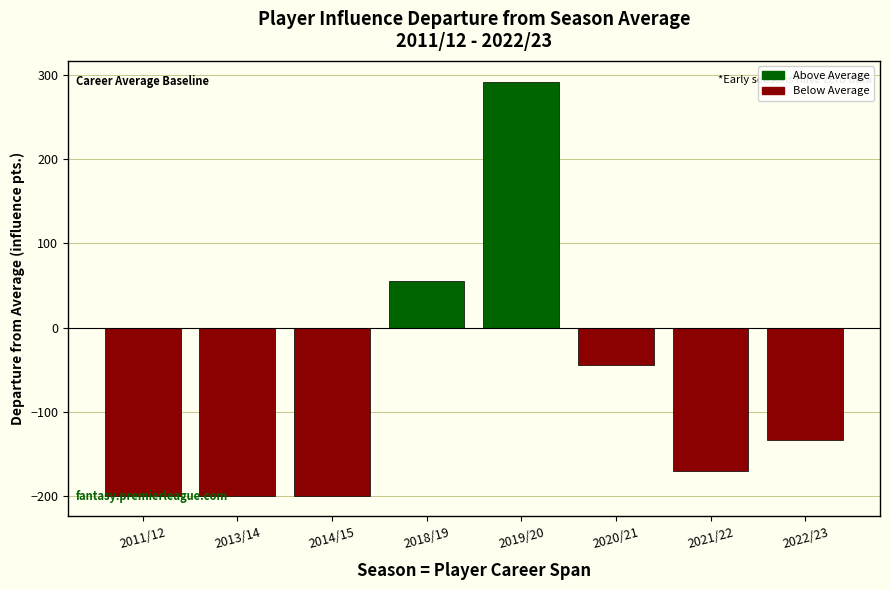

What is the difference between the values at 2013/14 and 2020/21?

155.2